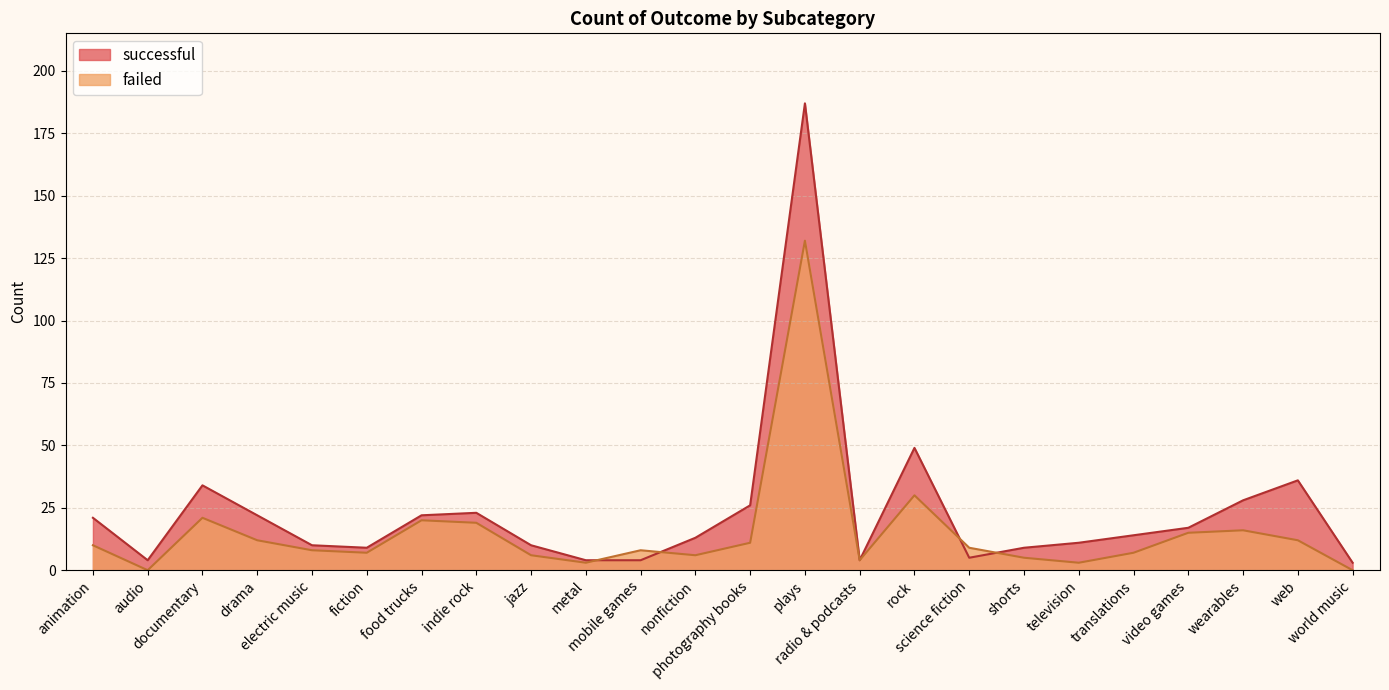

What is the maximum value shown in the chart?

187